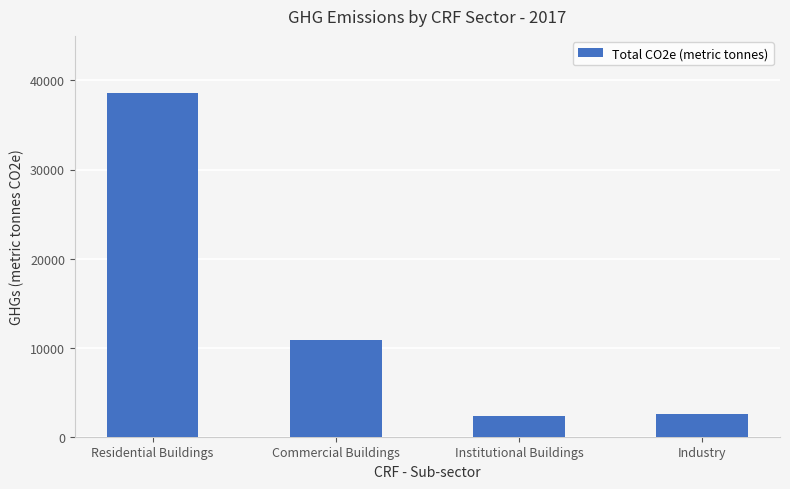

Count the number of categories in the chart.

4